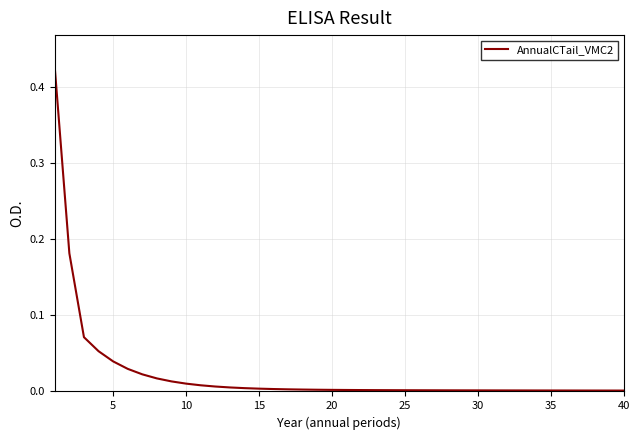

Is this an area chart (filled region under the line)?

No